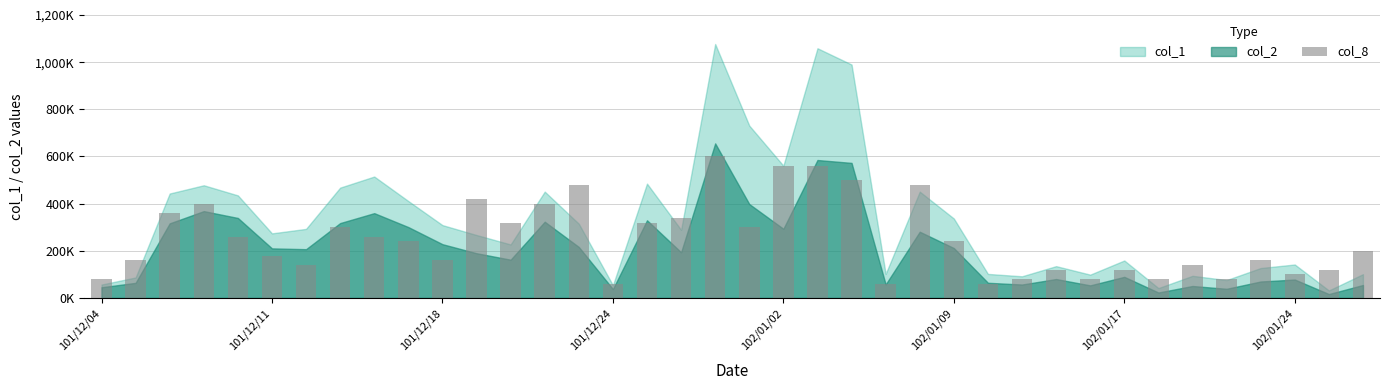

Where is the data nearest to the value 330000?

12